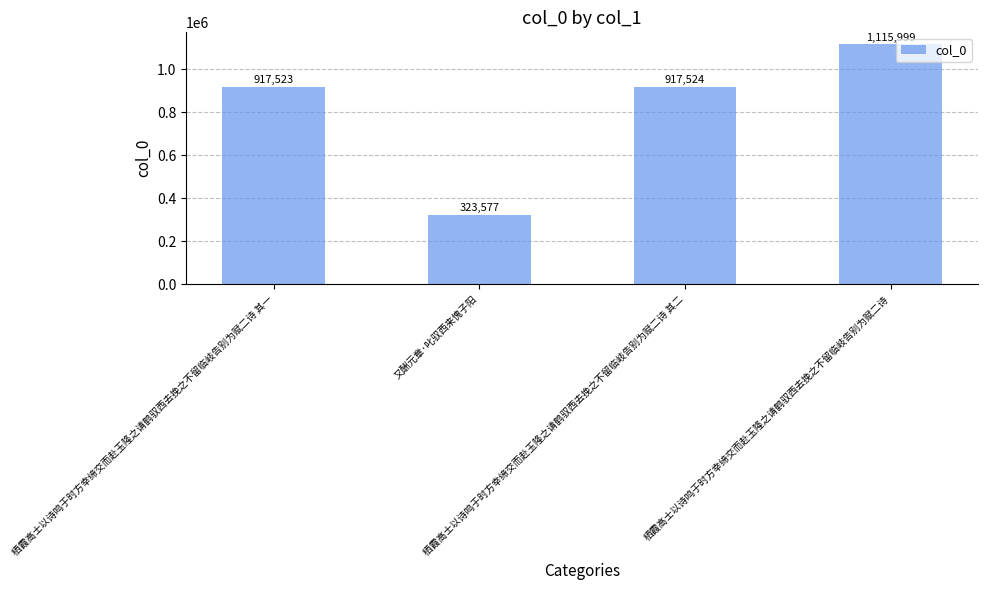

What is the ratio of the value at 栖霞高士以诗鸣于时方幸缔交而赴玉隆之请鹤驭西去挽之不留临岐告别为赋二诗 其一 to the value at 栖霞高士以诗鸣于时方幸缔交而赴玉隆之请鹤驭西去挽之不留临岐告别为赋二诗?

0.8